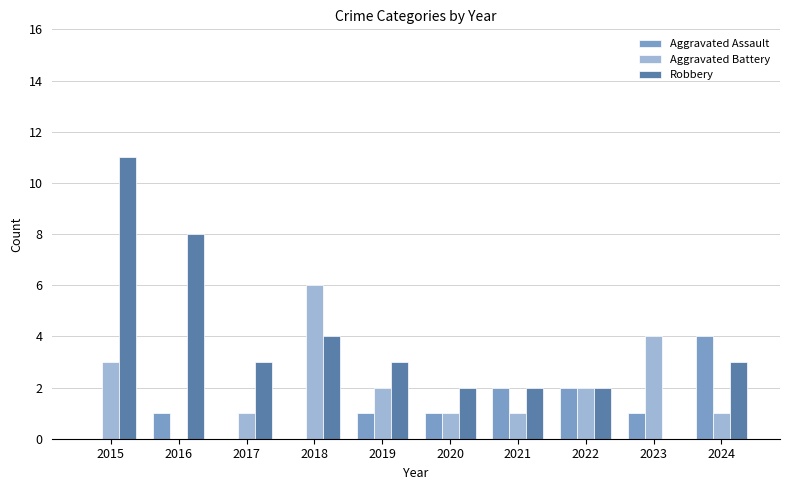

Reading left to right, what are all the values shown in this chart?

Aggravated Assault: 2015=0	2016=1	2017=0	2018=0	2019=1	2020=1	2021=2	2022=2	2023=1	2024=4
Aggravated Battery: 2015=3	2016=0	2017=1	2018=6	2019=2	2020=1	2021=1	2022=2	2023=4	2024=1
Robbery: 2015=11	2016=8	2017=3	2018=4	2019=3	2020=2	2021=2	2022=2	2023=0	2024=3